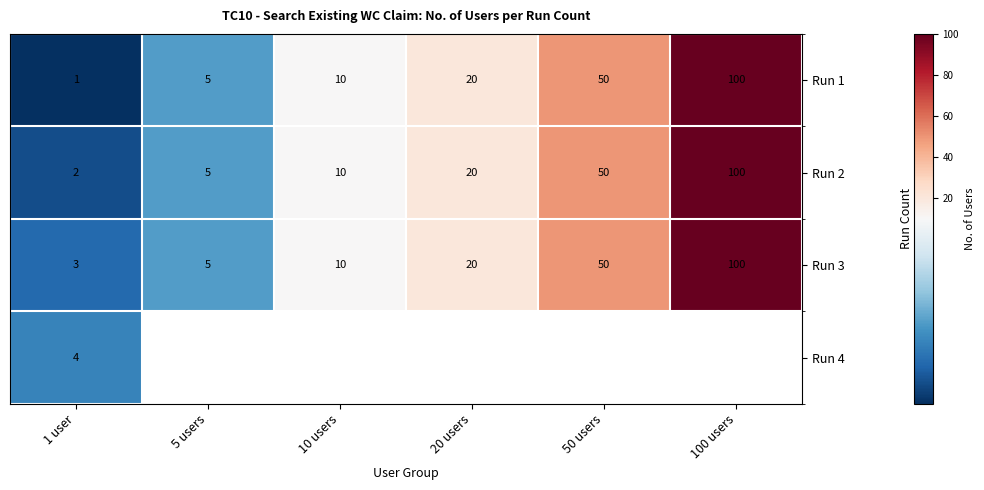

What is the minimum value shown in the chart?

1.0